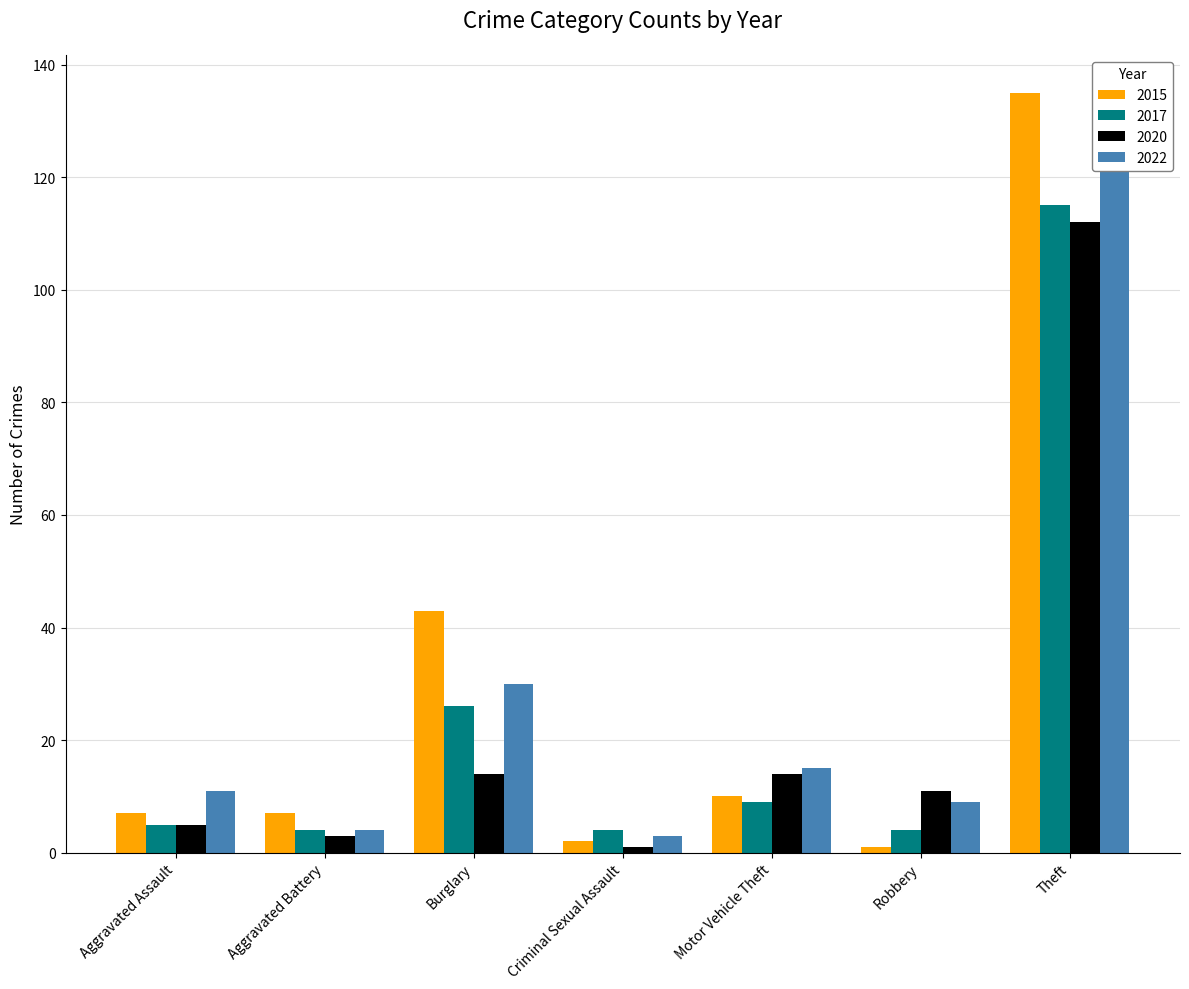

How many data points in 2015 are above 7?

3